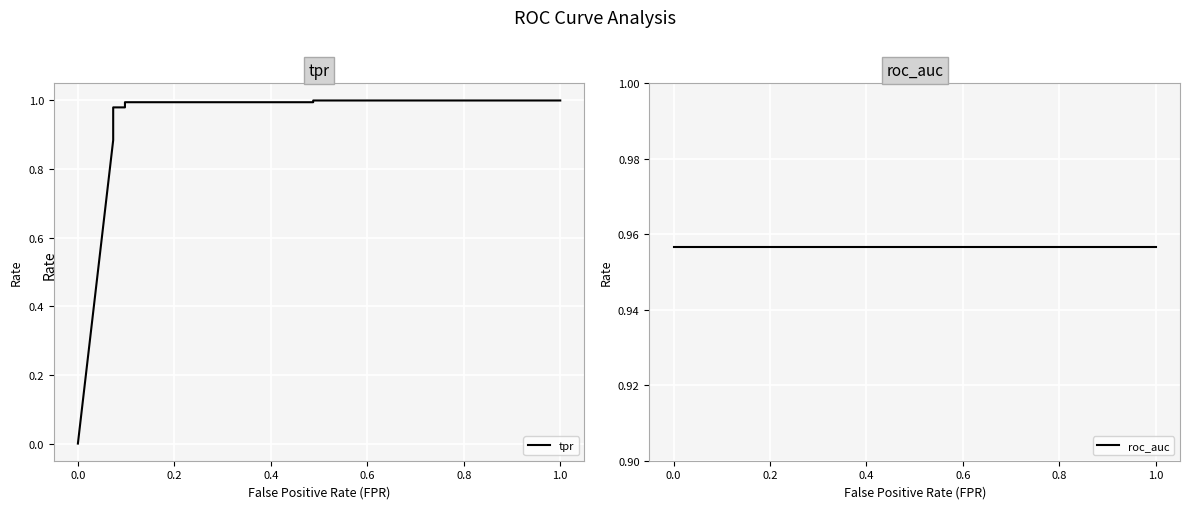

Which has a higher value, 0.4 or −0.2?

0.4